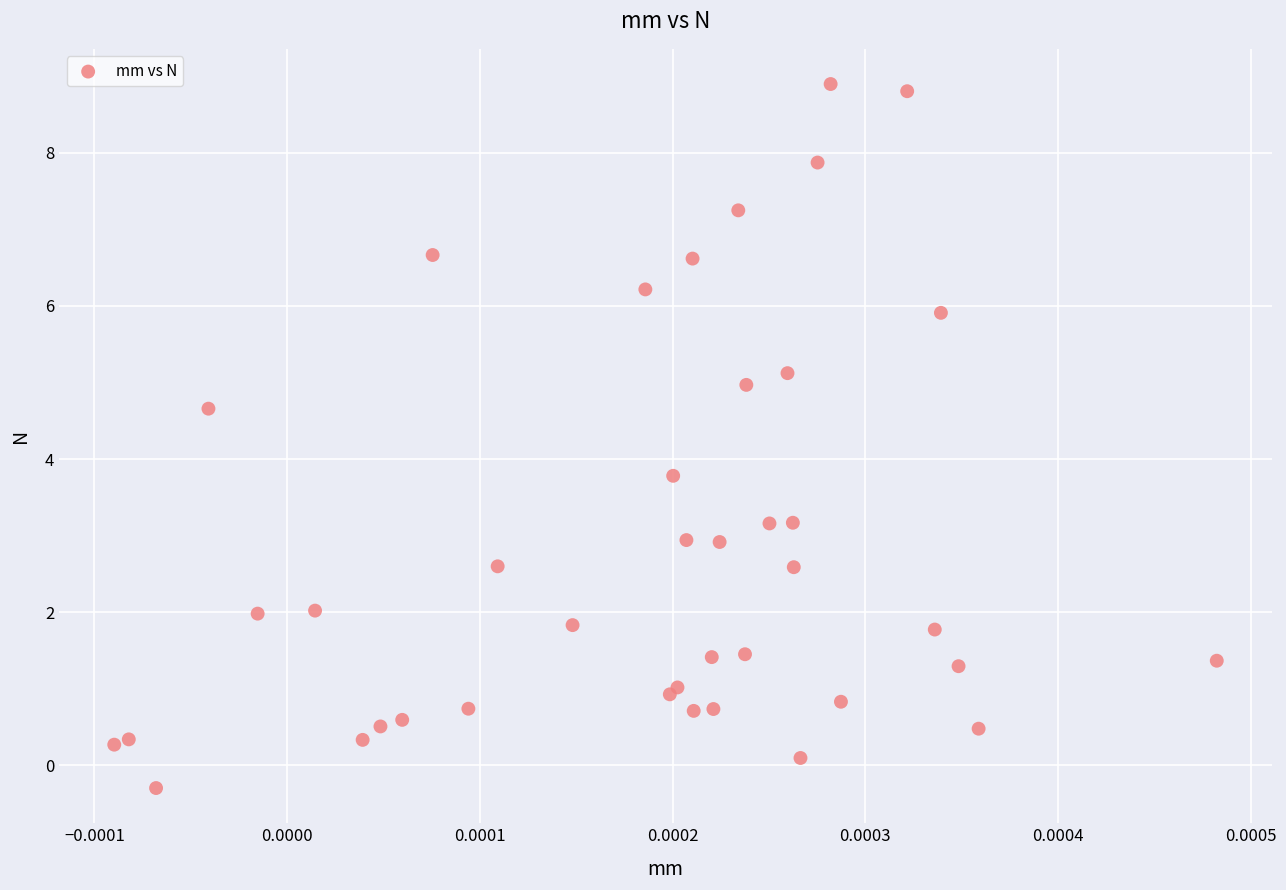

What Y value in the scatter plot is closest to 4?

3.8